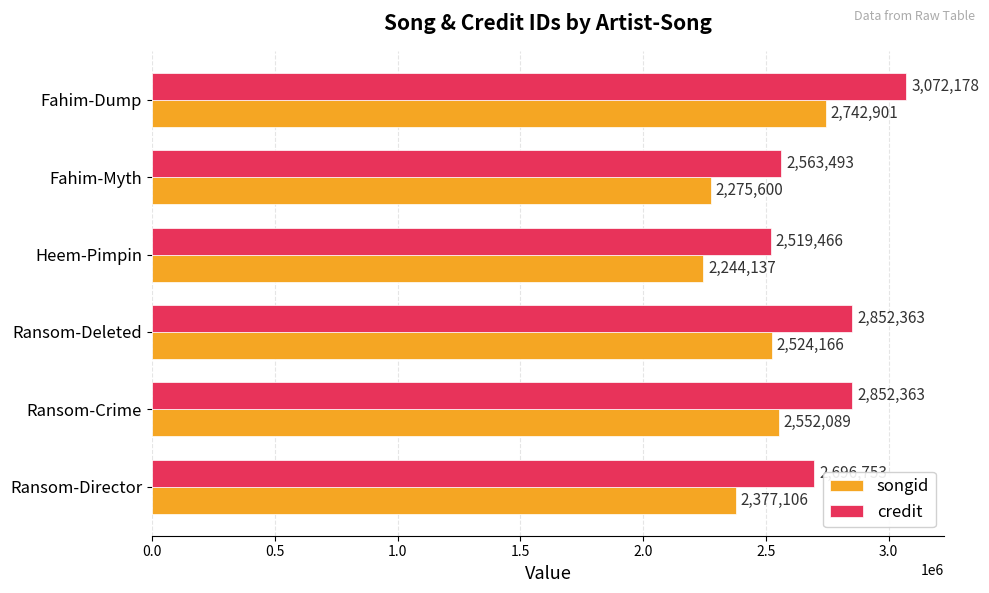

Which series has the largest total across all categories?

credit